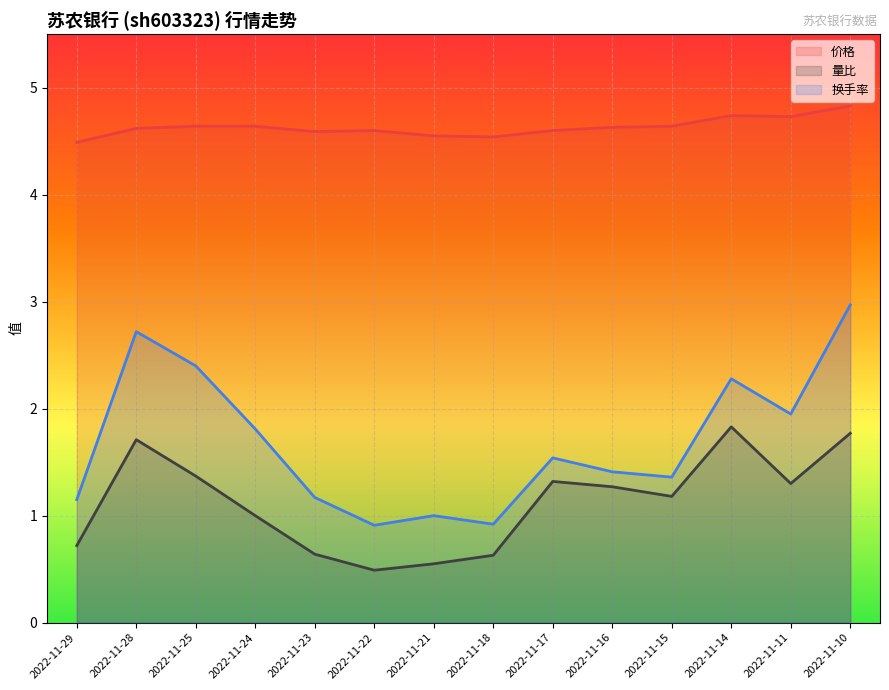

Which series has the largest range (max minus min)?

换手率